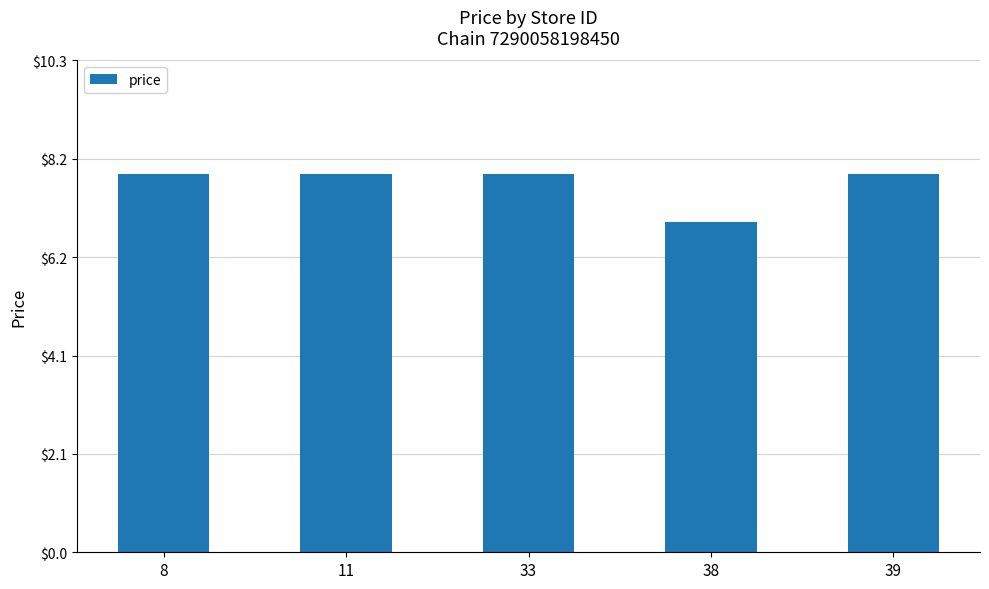

What is the sum of all values?

38.5